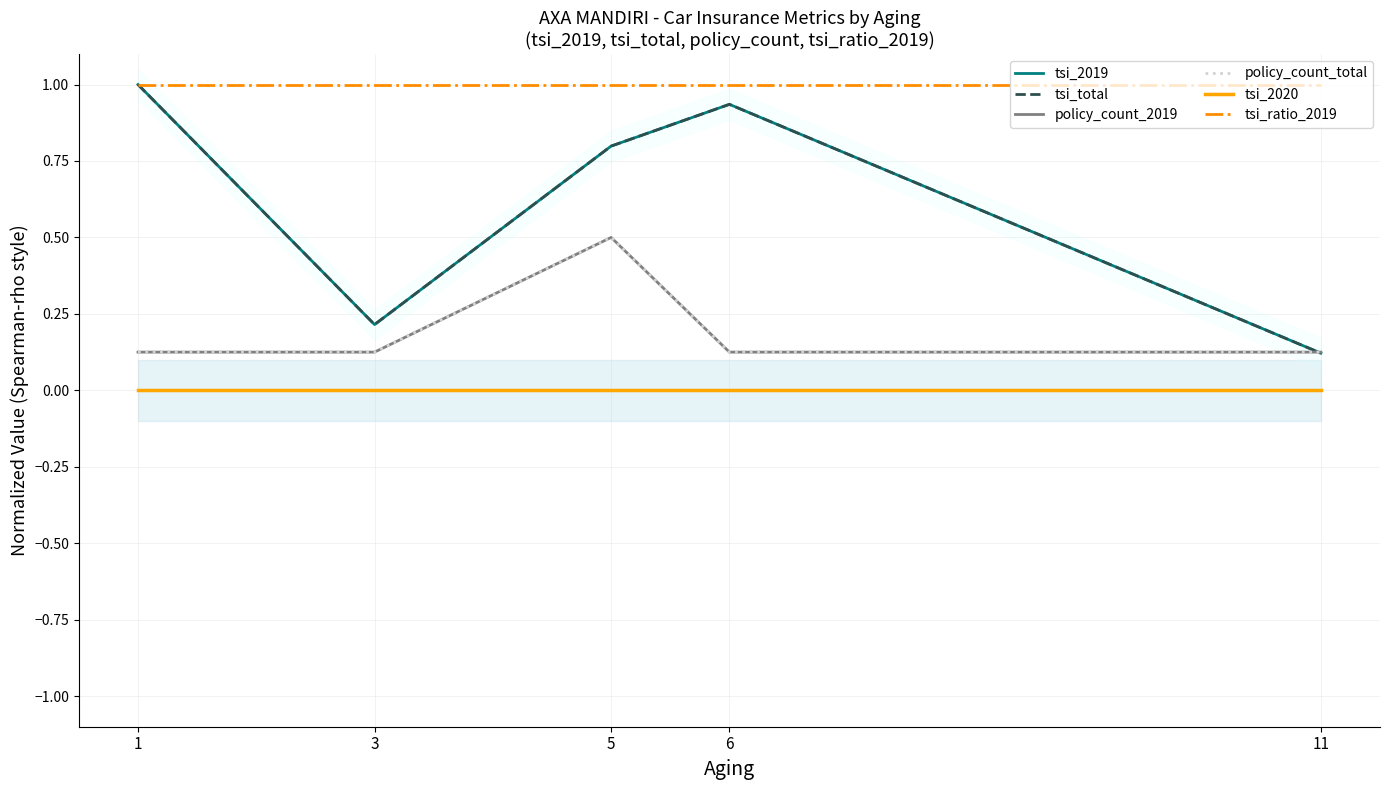

True or false: tsi_total and policy_count_total intersect in this chart.

True